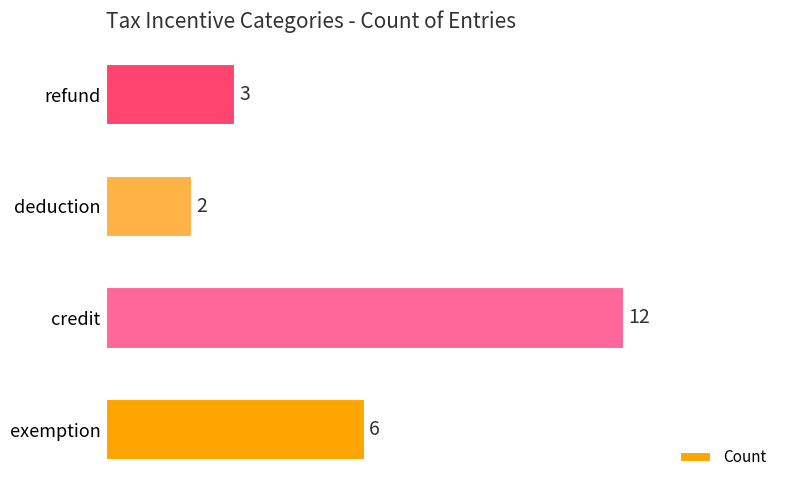

What is the approximate value at exemption?

6